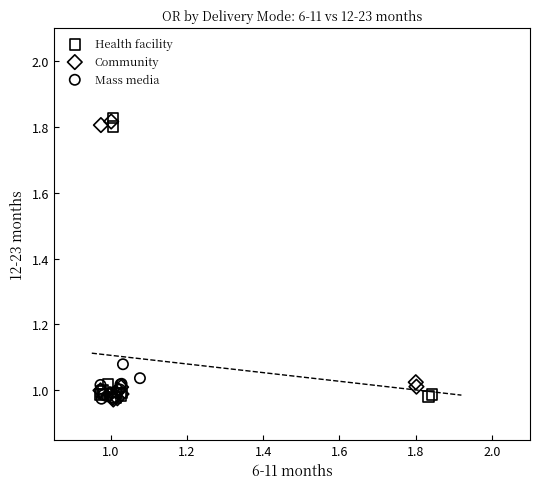

Which series contains the highest Y value?

Health facility